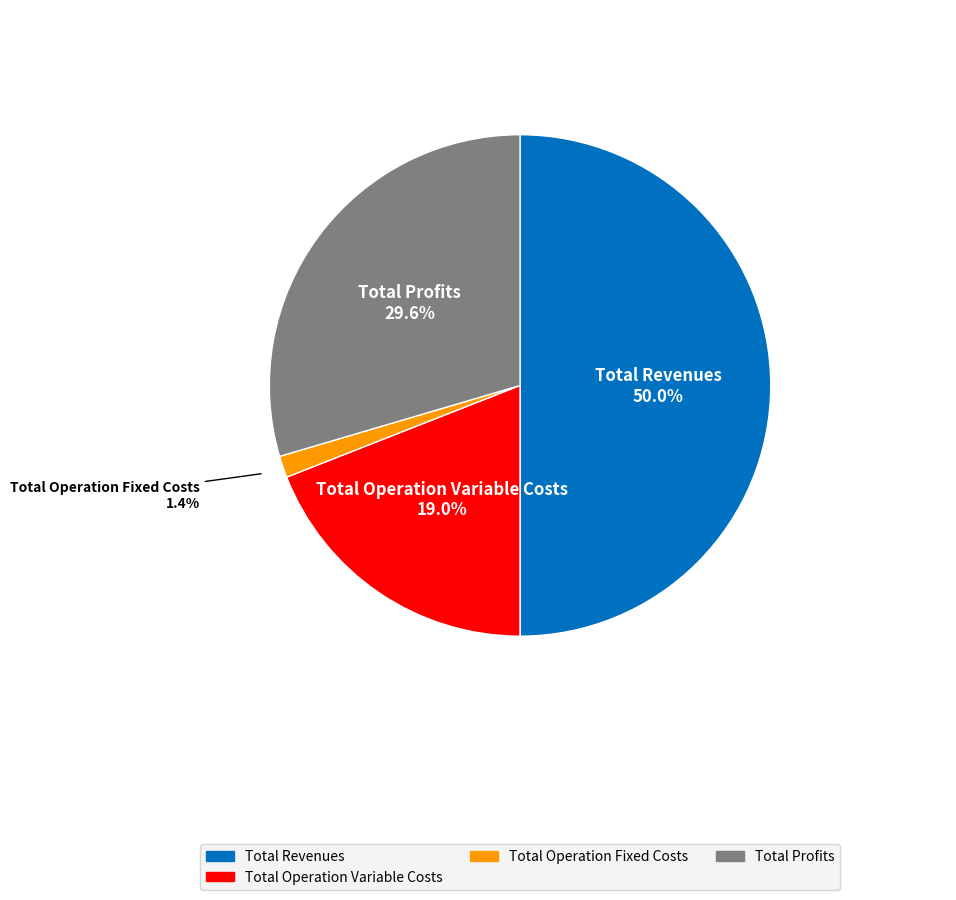

To the nearest percent, what is the difference between the largest and smallest slice percentages?

49%